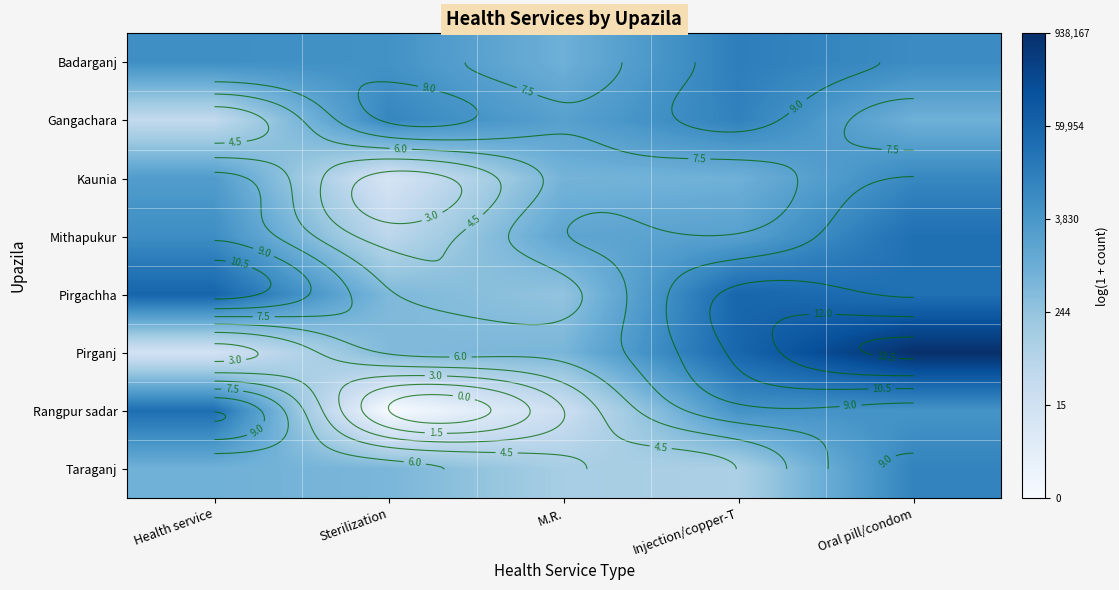

What is the lowest value of the Kaunia series?

2.4